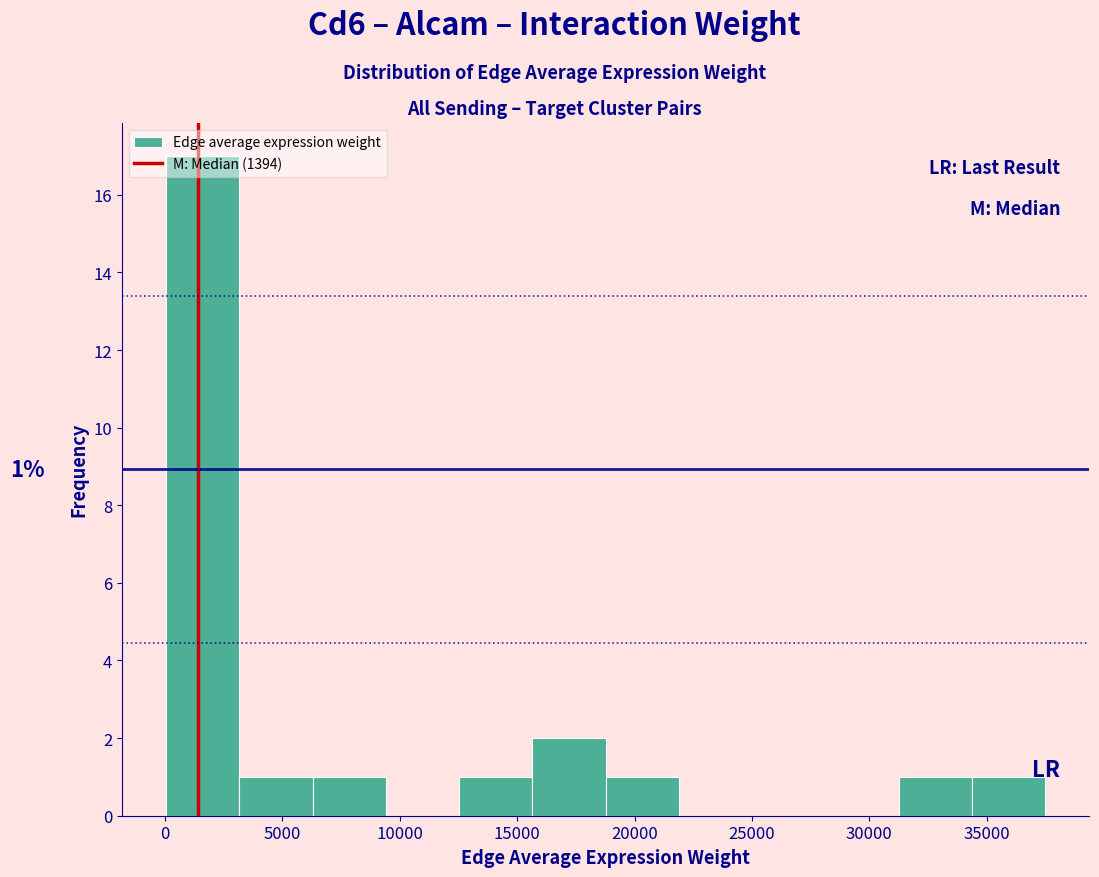

Over which range of the x-axis is the bar tallest?

0 to 3000